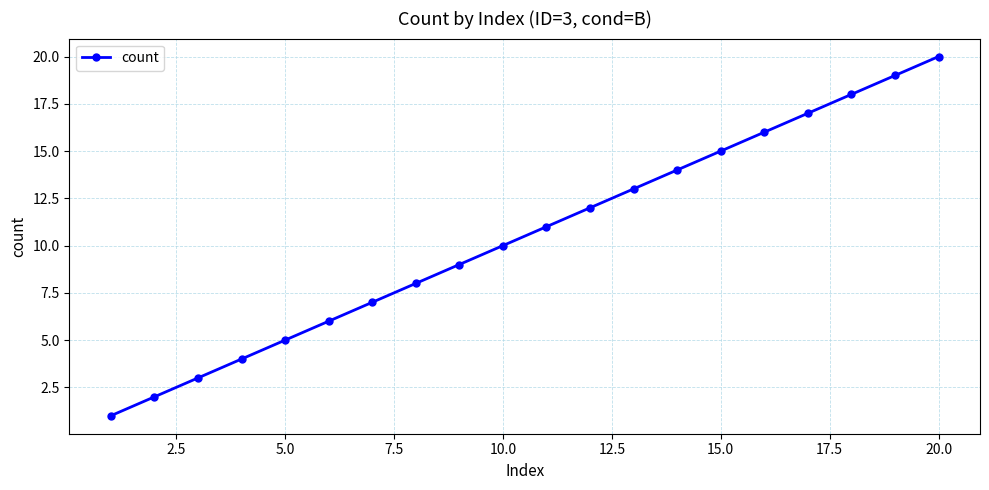

What is the sum of all values?

210